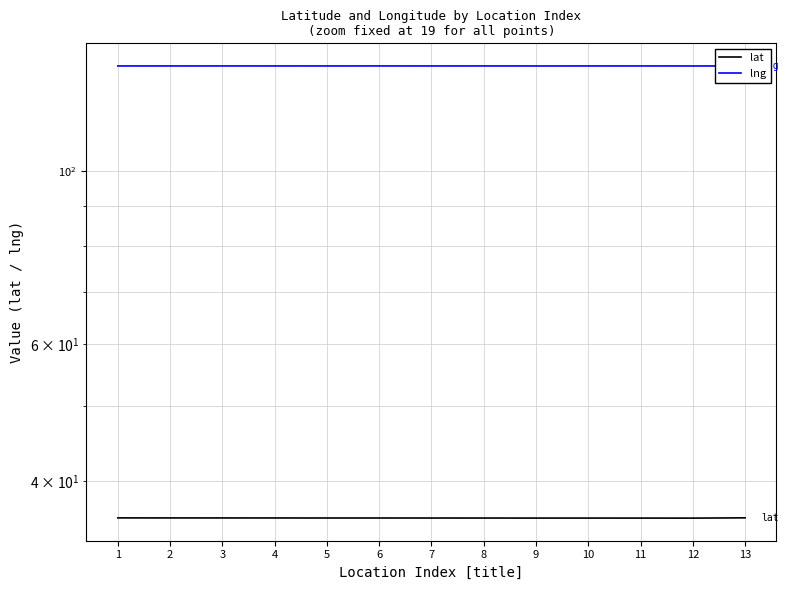

Where is lat nearest to the value 35?

12